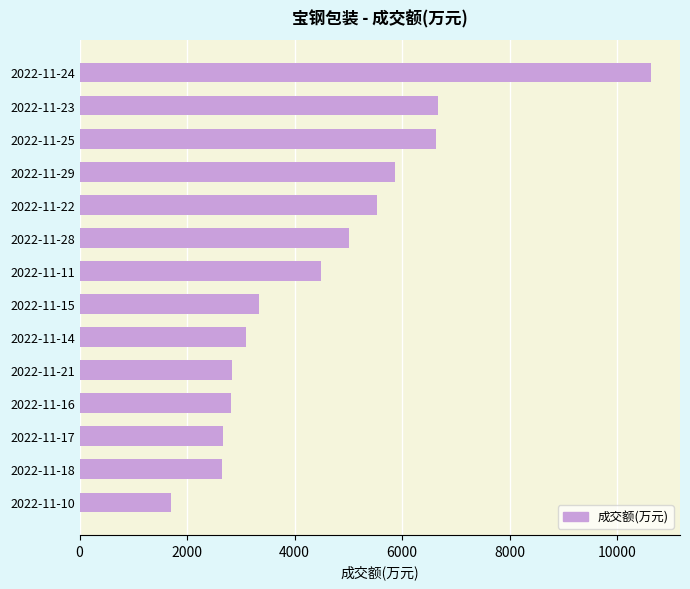

What is the label of the 11th bar from the bottom?

2022-11-29